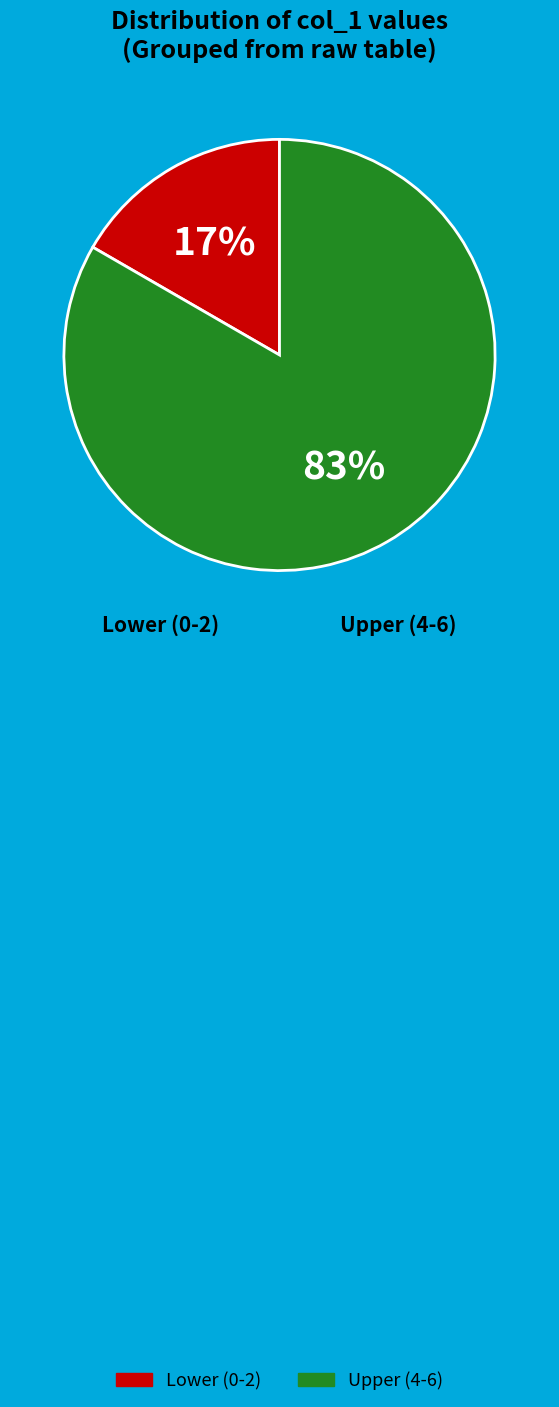

How many segments does this pie chart have?

2